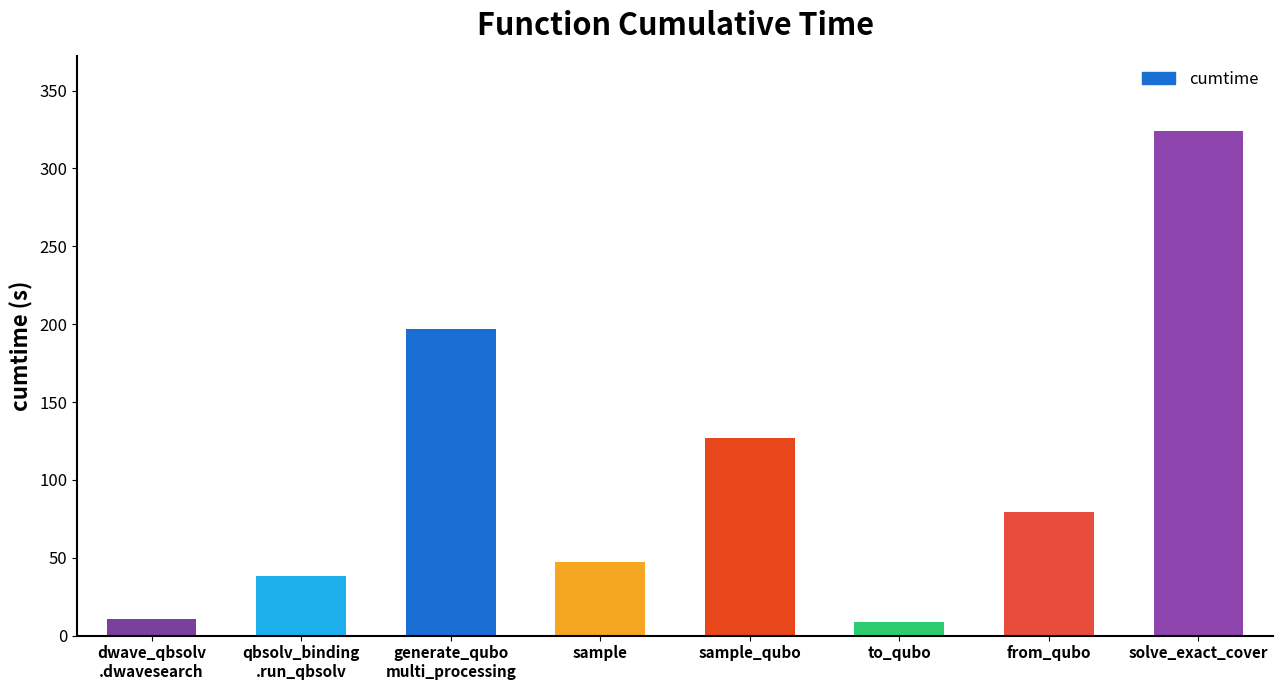

How many values are below 79?

4